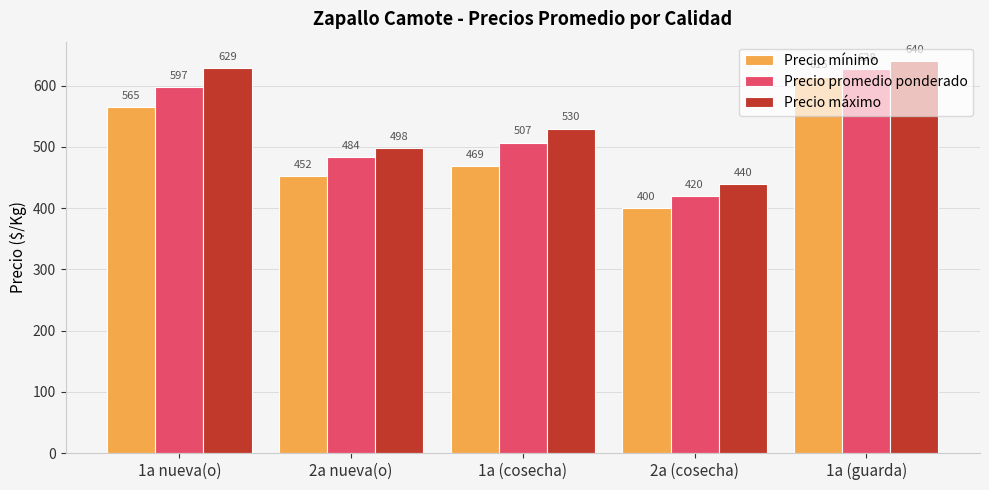

What is the total value across all series at 1a (cosecha)?

1506.1